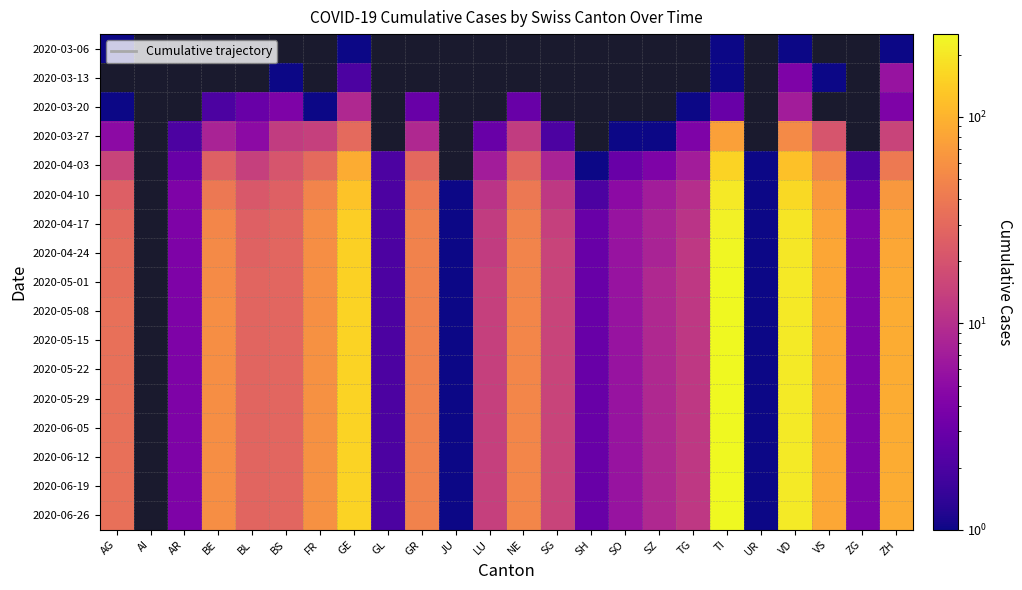

Count the number of data series in this chart.

17